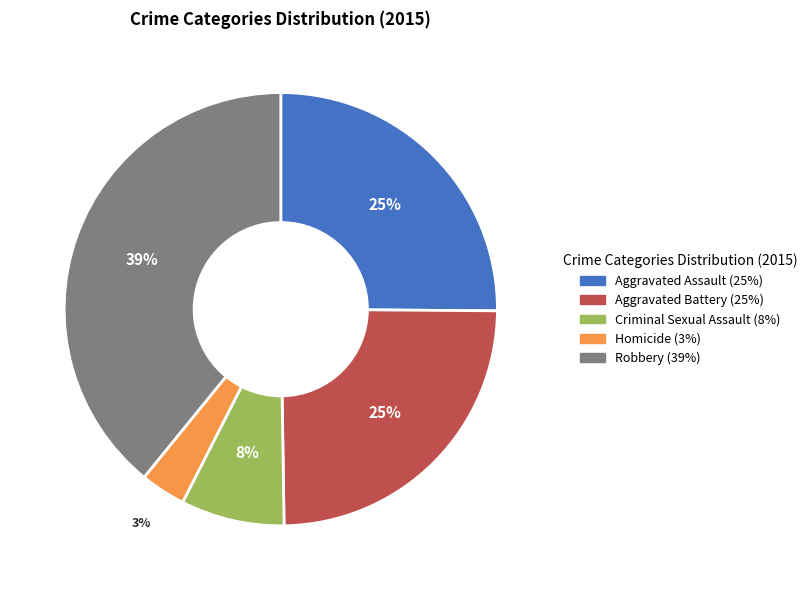

The Aggravated Battery slice represents 36% of the pie. True or false?

False